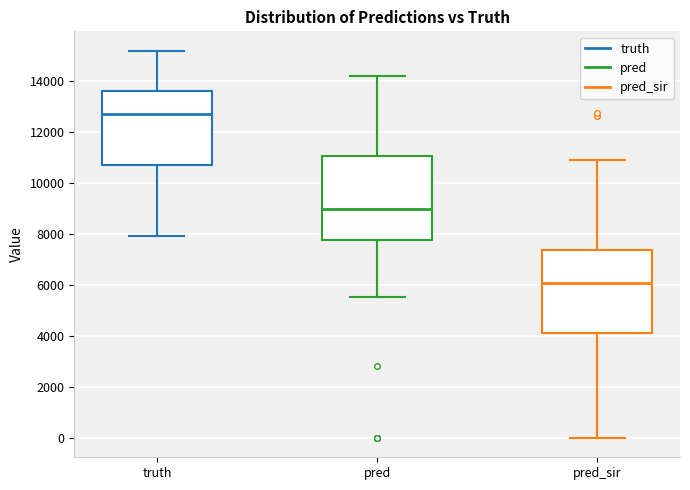

Reading left to right, transcribe this box plot: for each box, give where its median line is, the range the box spans, and where its two whiskers end, as read against the y-axis. The values are not printed on the chart, so give them approximately, as read against the axis.

truth: median 12800, box 10800 to 13600, whiskers 8000 to 15200
pred: median 9000, box 7800 to 11000, whiskers 5600 to 14200
pred_sir: median 6000, box 4200 to 7400, whiskers 0 to 10800